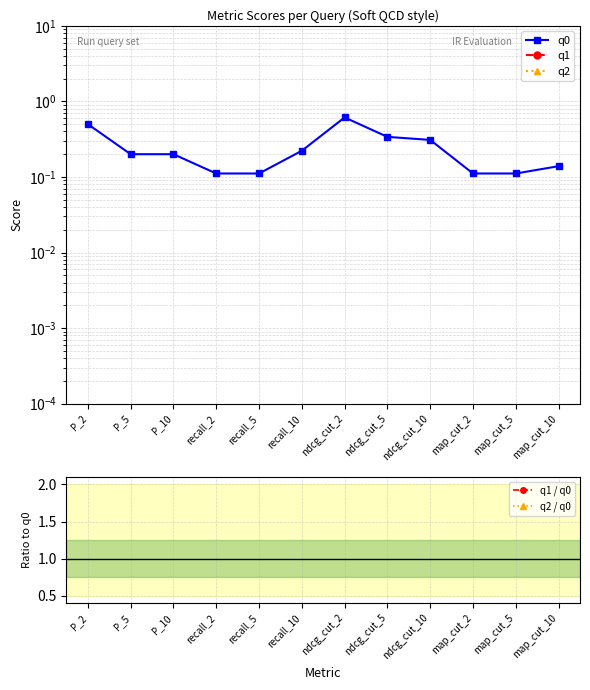

At which label does q0 reach its peak?

ndcg_cut_2